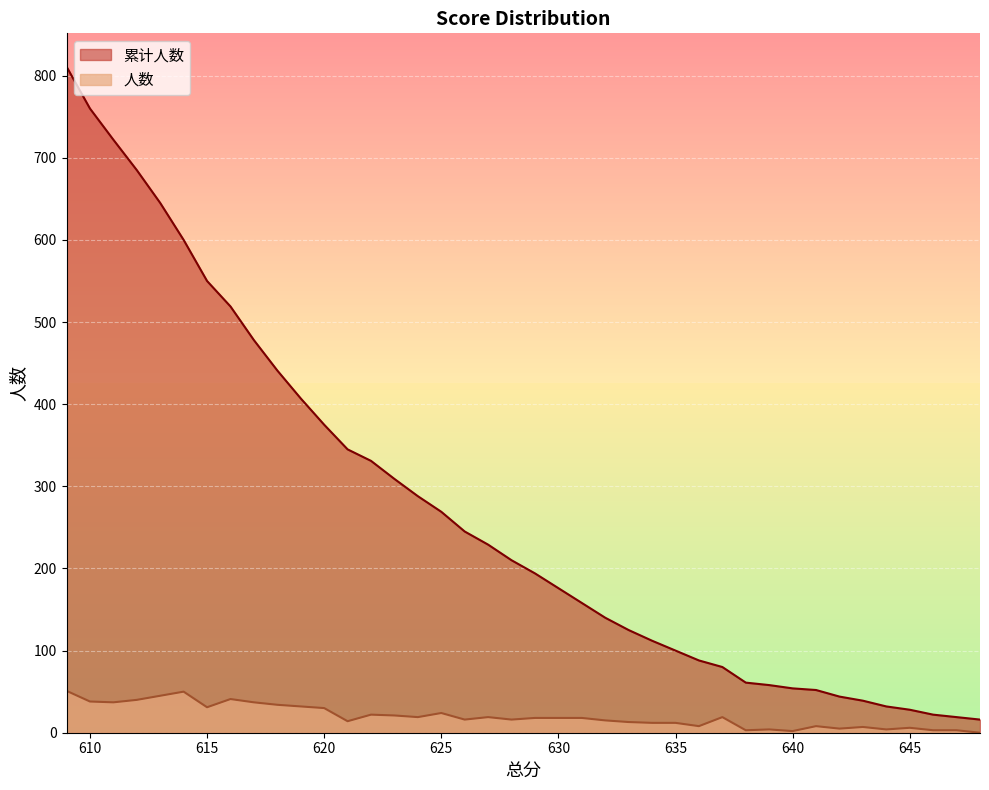

Which series has the widest spread of values?

累计人数